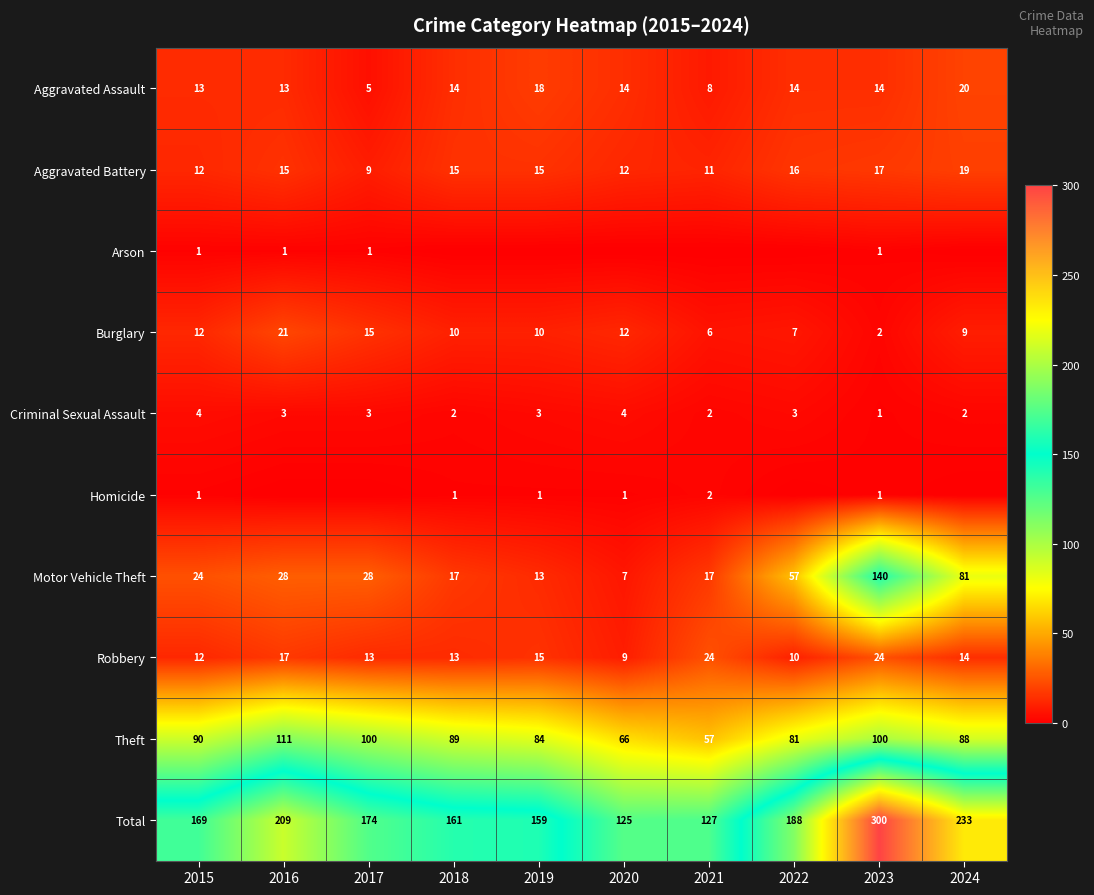

Between 2019 and 2016, which is larger?

2019